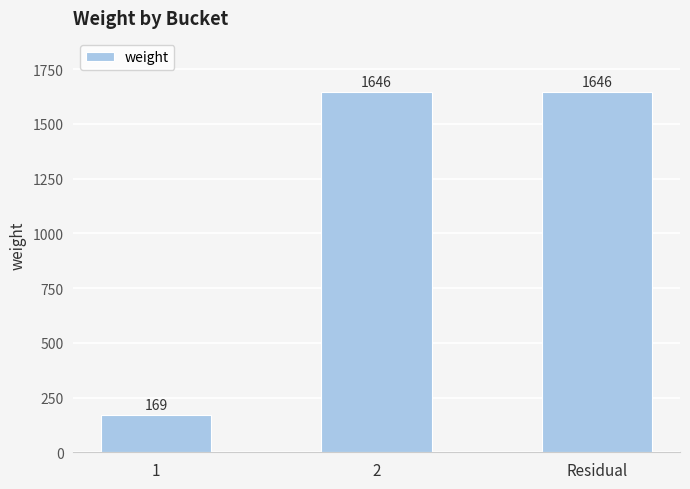

Reading left to right, transcribe all the data shown in this chart.

1=169	2=1646	Residual=1646